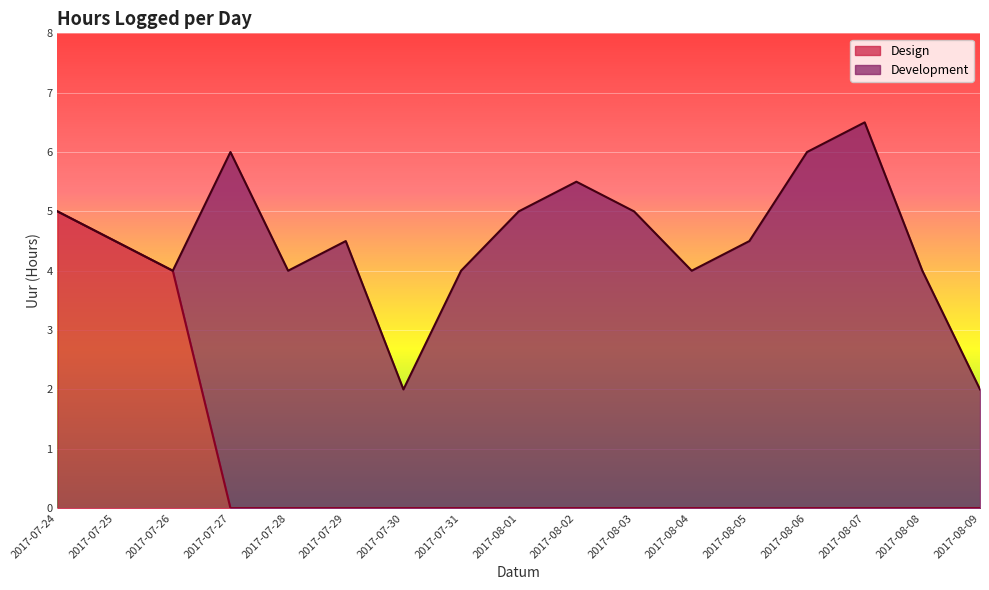

Reading left to right, list all the values displayed in this chart.

2017-07-24=5.0	2017-07-25=4.5	2017-07-26=4.0	2017-07-27=0.0	2017-07-28=0.0	2017-07-29=0.0	2017-07-30=0.0	2017-07-31=0.0	2017-08-01=0.0	2017-08-02=0.0	2017-08-03=0.0	2017-08-04=0.0	2017-08-05=0.0	2017-08-06=0.0	2017-08-07=0.0	2017-08-08=0.0	2017-08-09=0.0